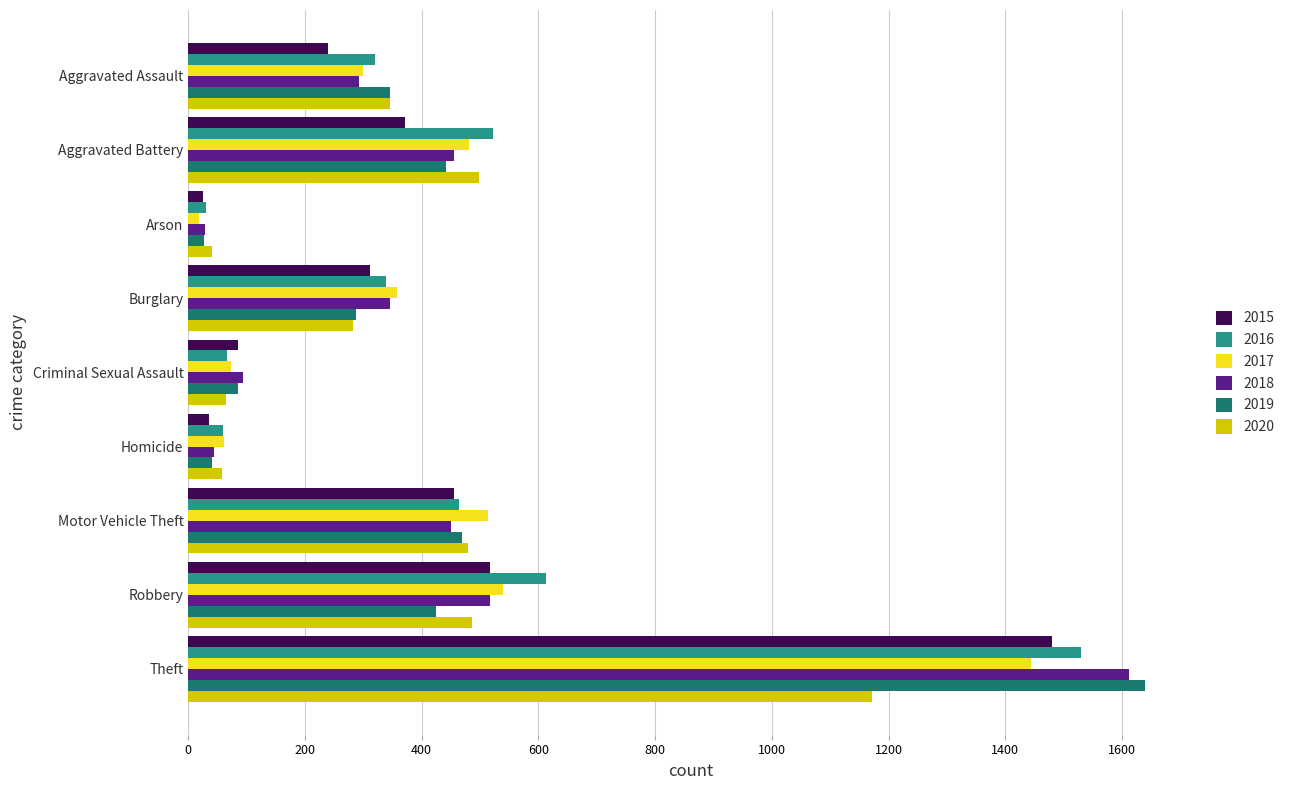

What is the average value of the 2020 series?

381